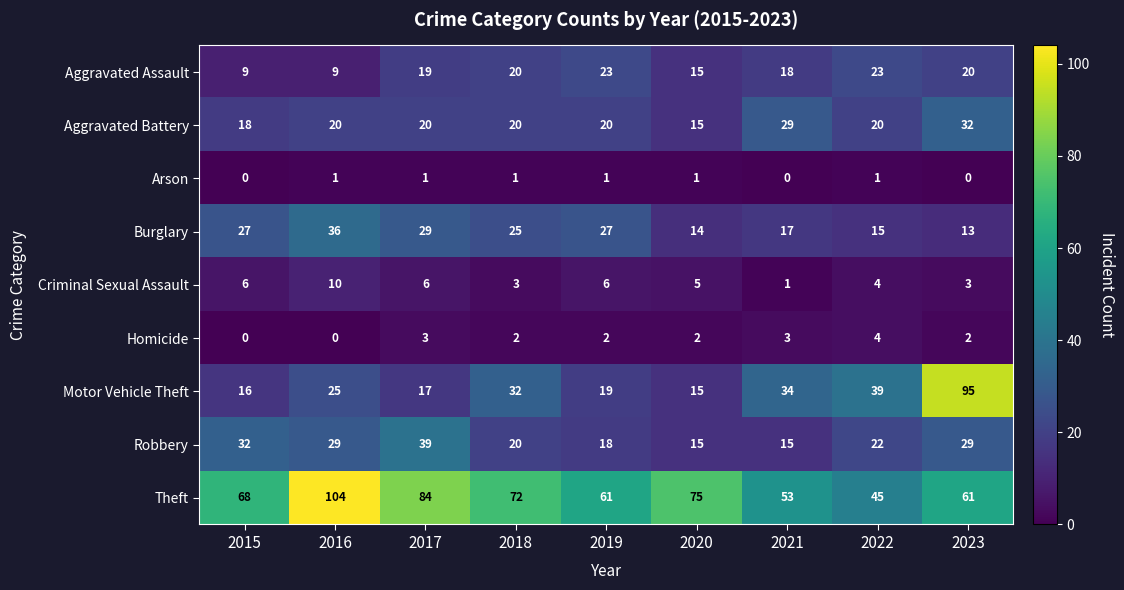

Where is Criminal Sexual Assault nearest to the value 5?

2020